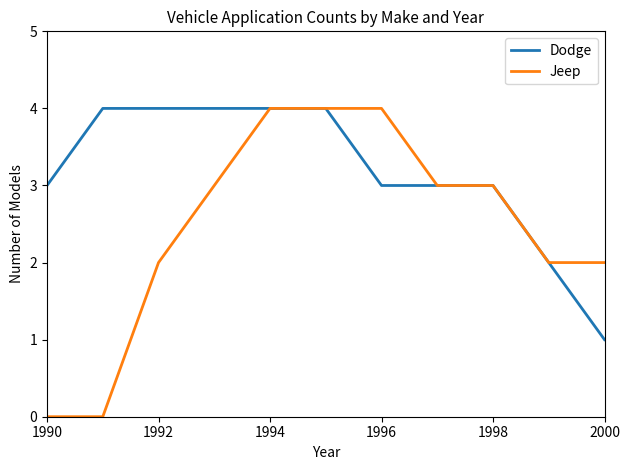

Which series has the largest total across all categories?

Dodge